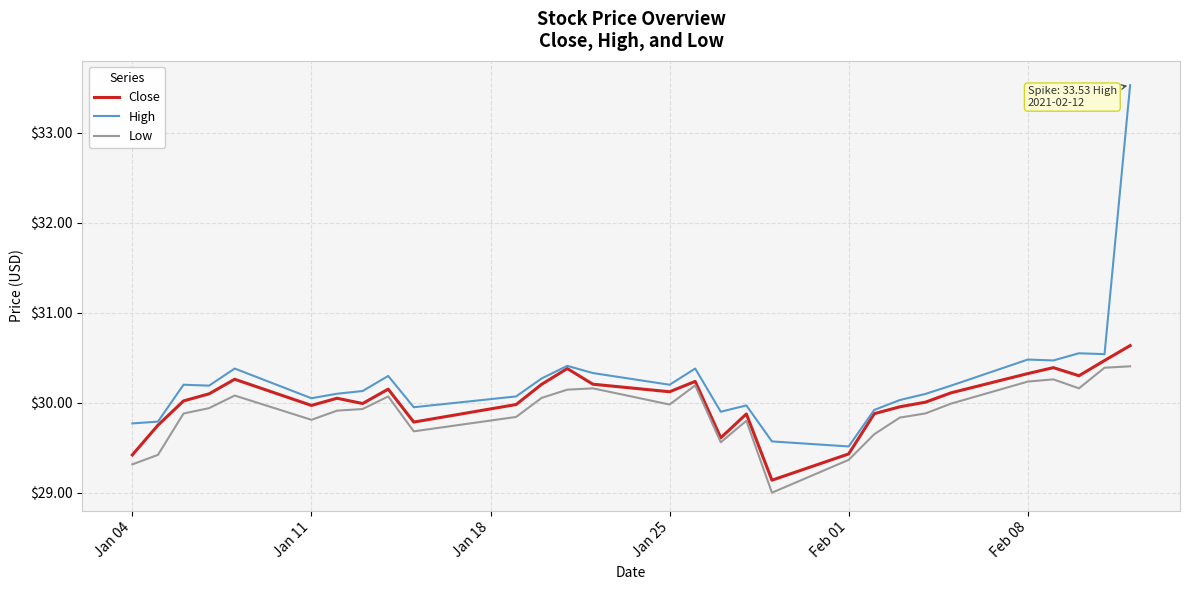

At how many categories does at least one series exceed 31?

1